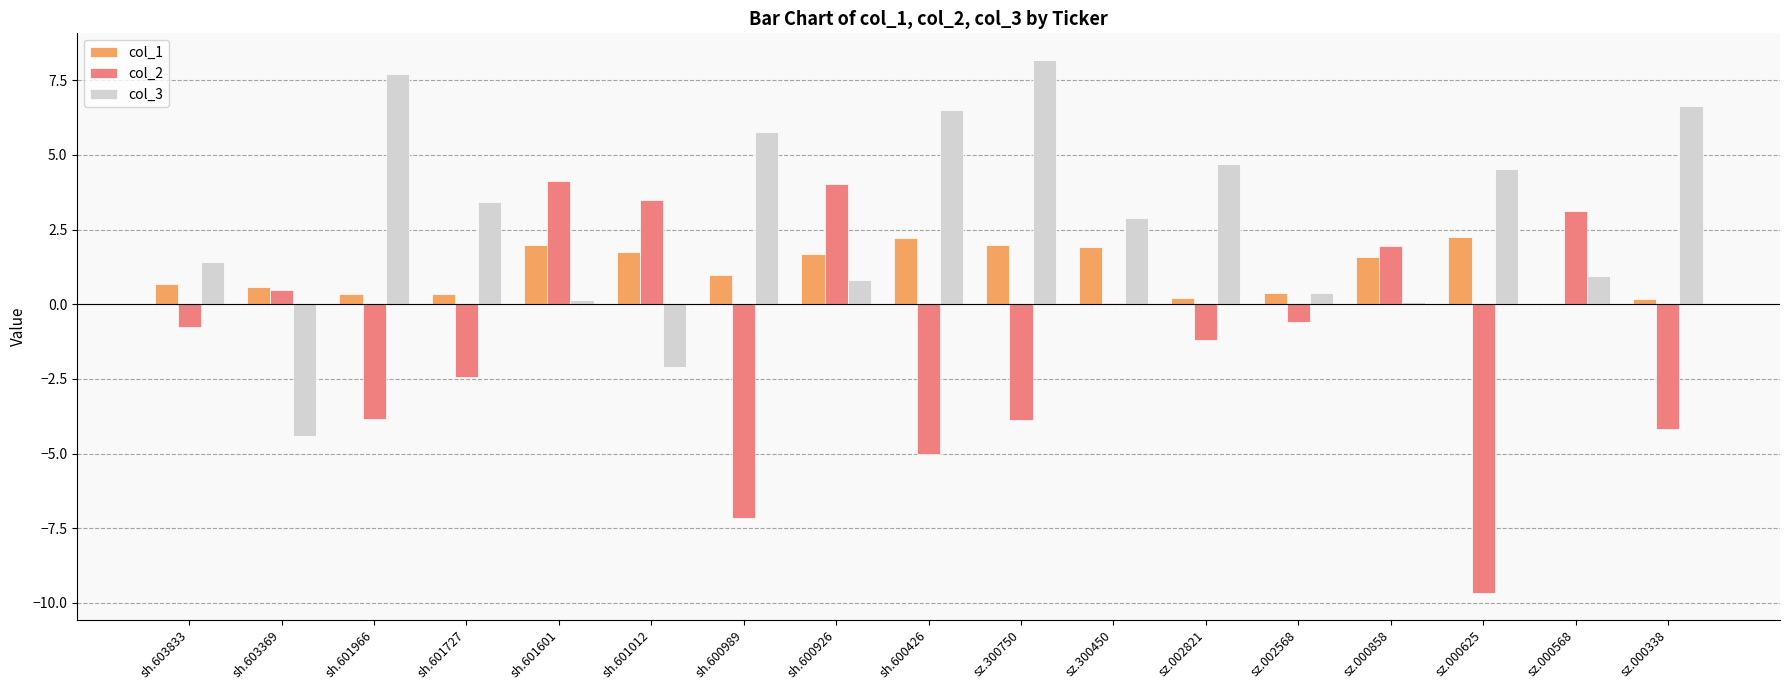

What is the average value of the col_2 series?

-1.3